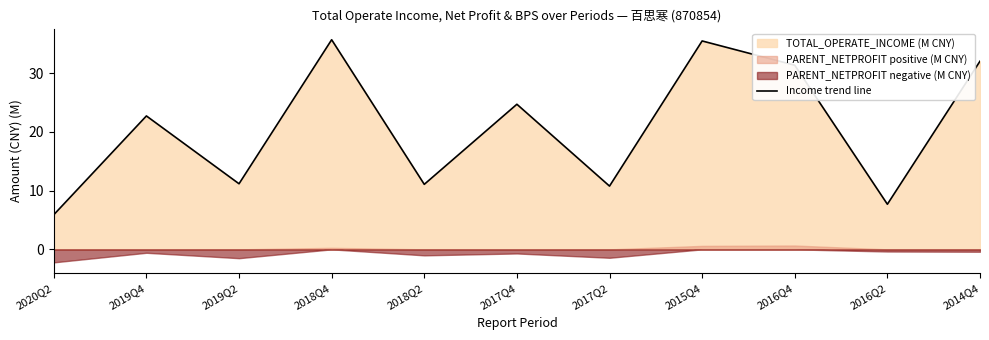

Which has a higher value, 2018Q4 or 2017Q4?

2018Q4